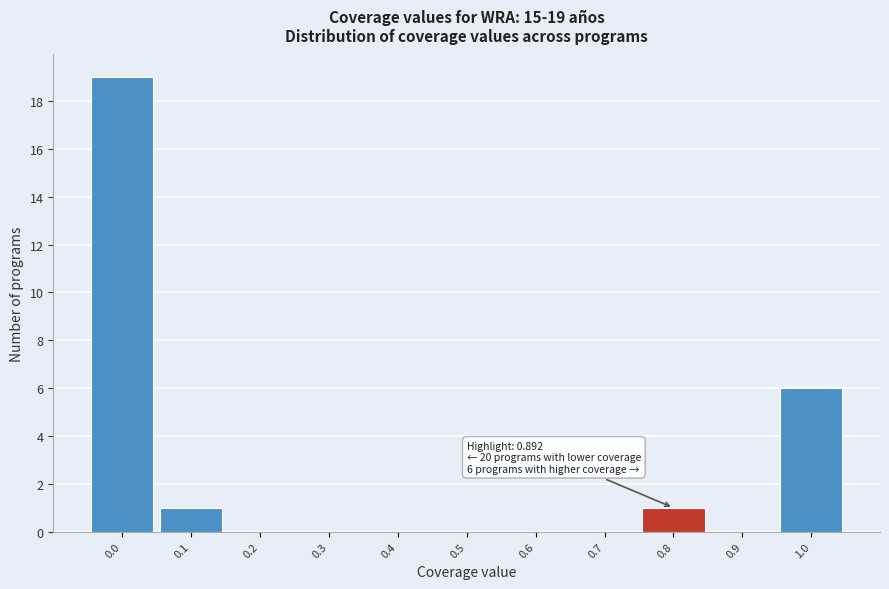

Reading right to left, what are all the values shown in this chart?

1.0=6	0.9=0	0.8=1	0.7=0	0.6=0	0.5=0	0.4=0	0.3=0	0.2=0	0.1=1	0.0=19